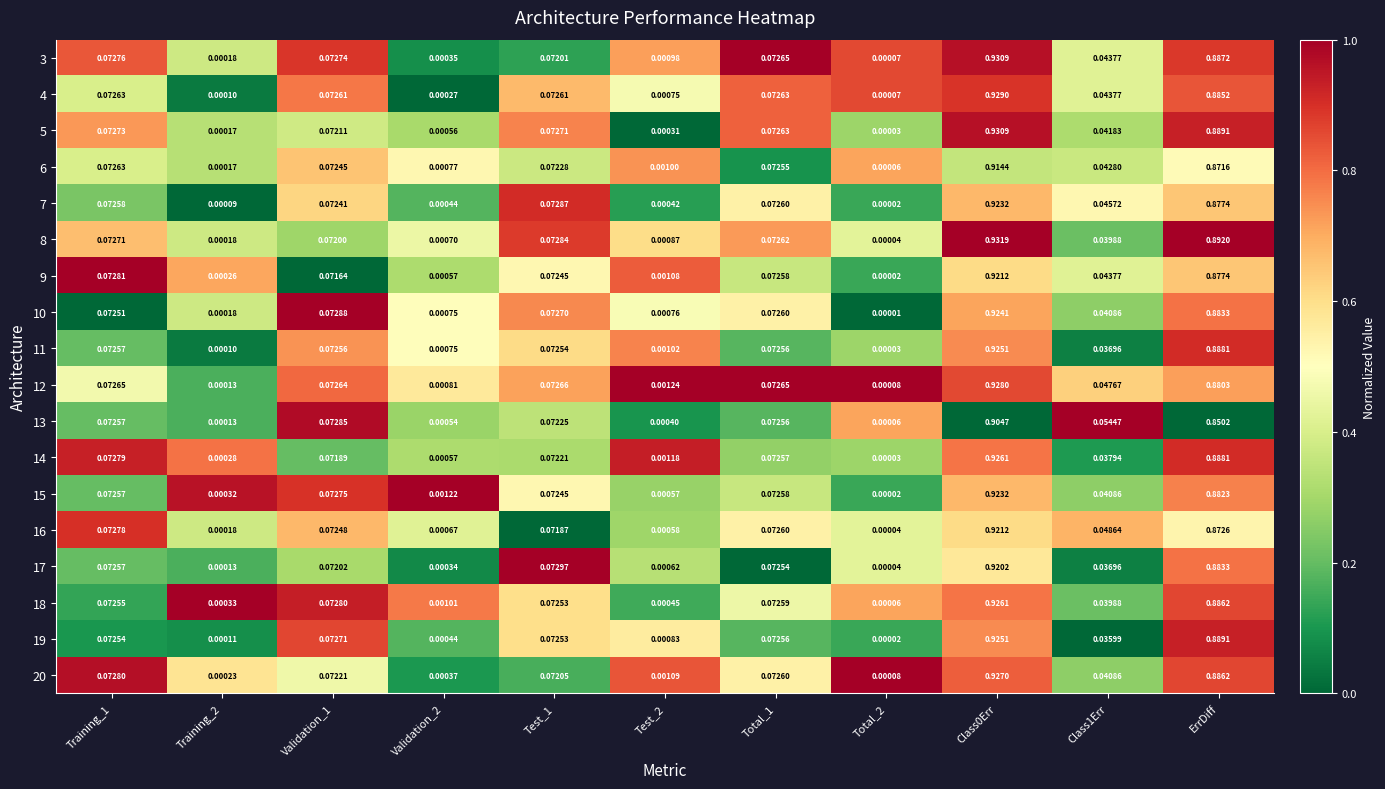

Is the value of 17 at Validation_1 greater than the value of 6 at Training_1?

No